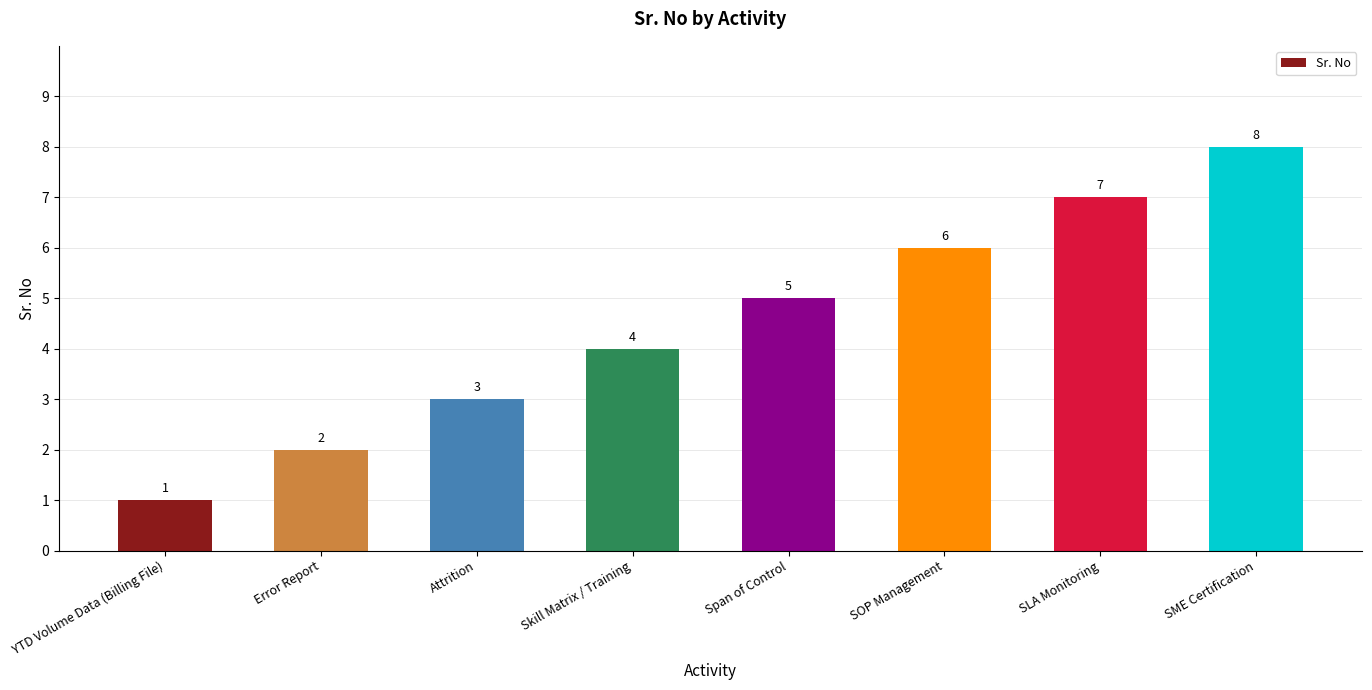

Rank the categories by value from highest to lowest.

SME Certification, SLA Monitoring, SOP Management, Span of Control, Skill Matrix / Training, Attrition, Error Report, YTD Volume Data (Billing File)